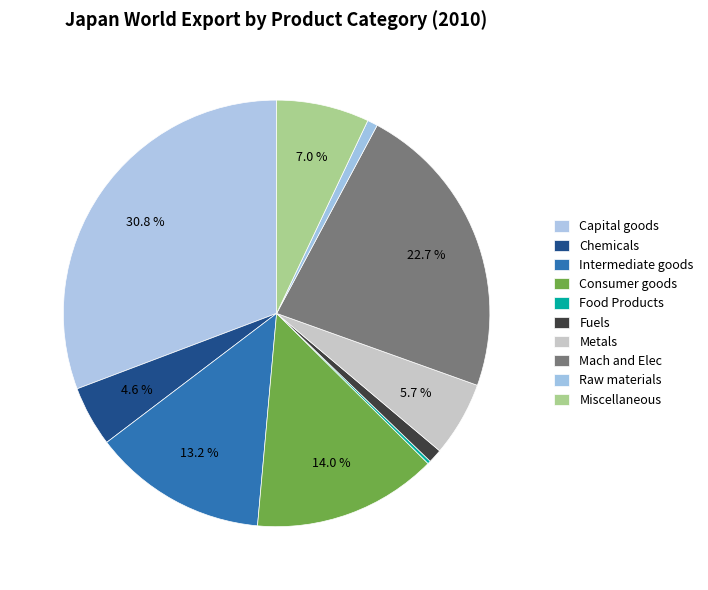

What portion of the pie excludes Fuels?

98.9%